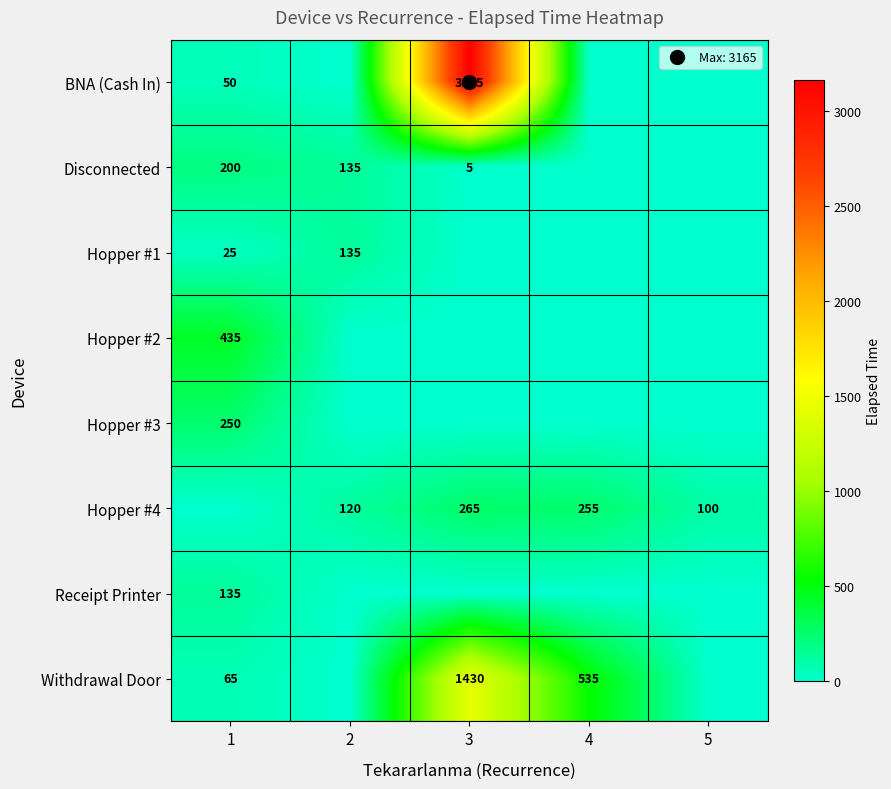

Rank the categories by Hopper #3 value from lowest to highest.

2, 3, 4, 5, 1